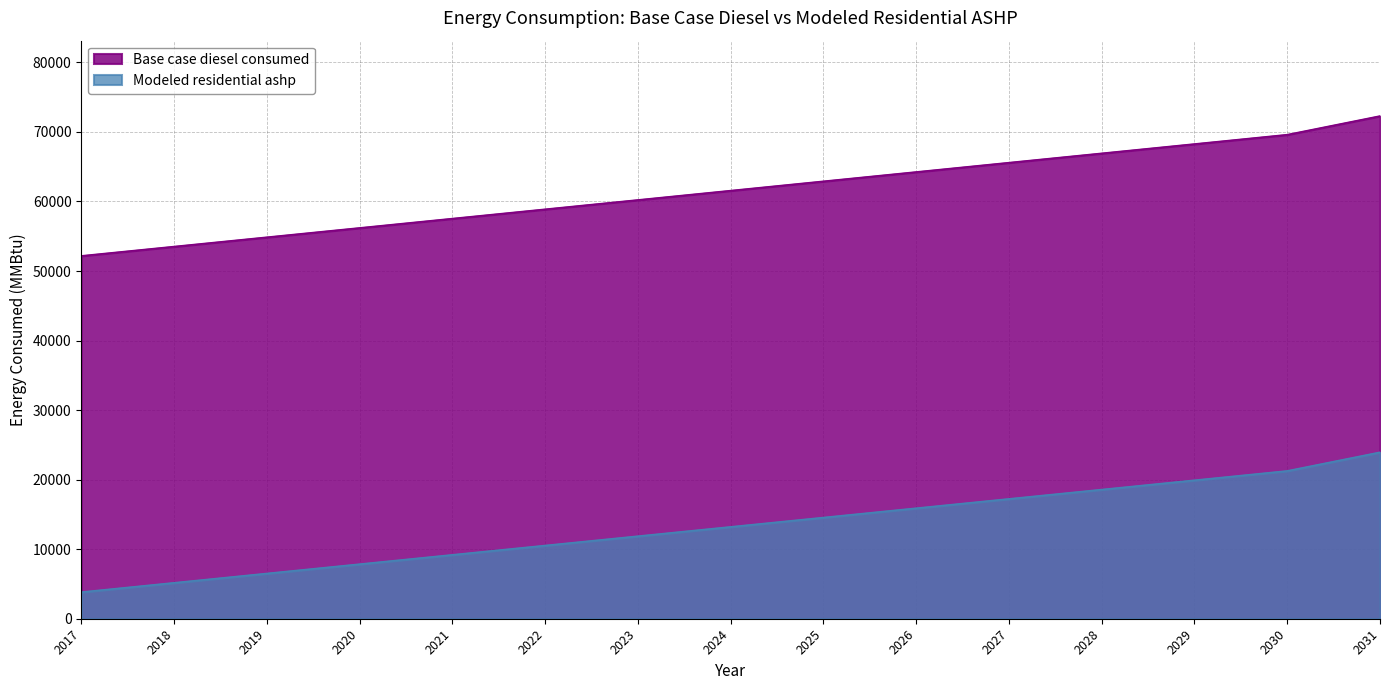

True or false: Base case diesel consumed has more than 2 points higher than both neighbors.

False